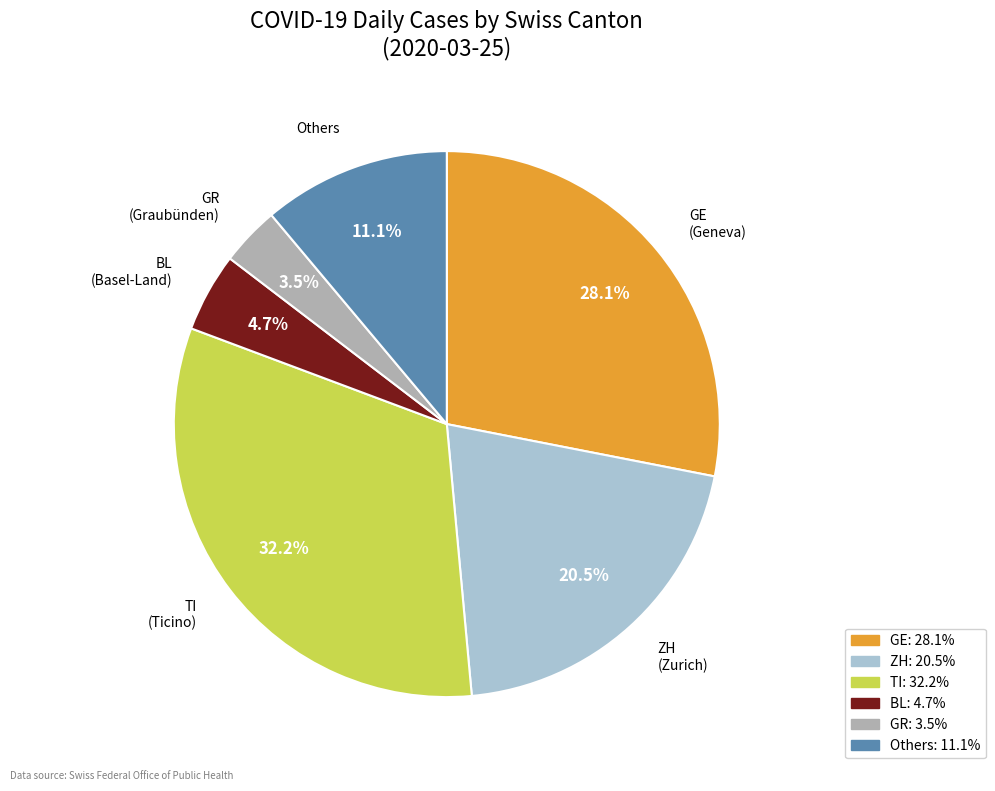

The GR slice represents 15% of the pie. True or false?

False